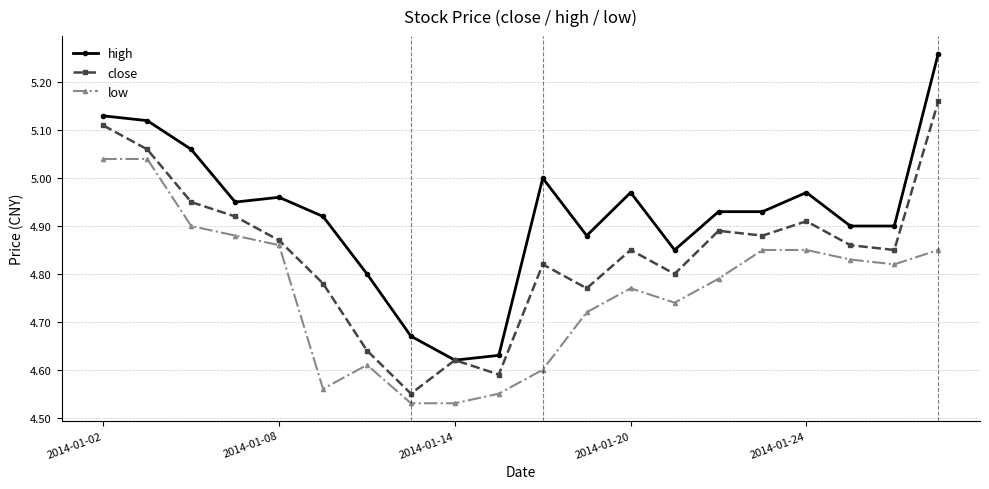

List the series in order of their peak value, highest first.

high, close, low